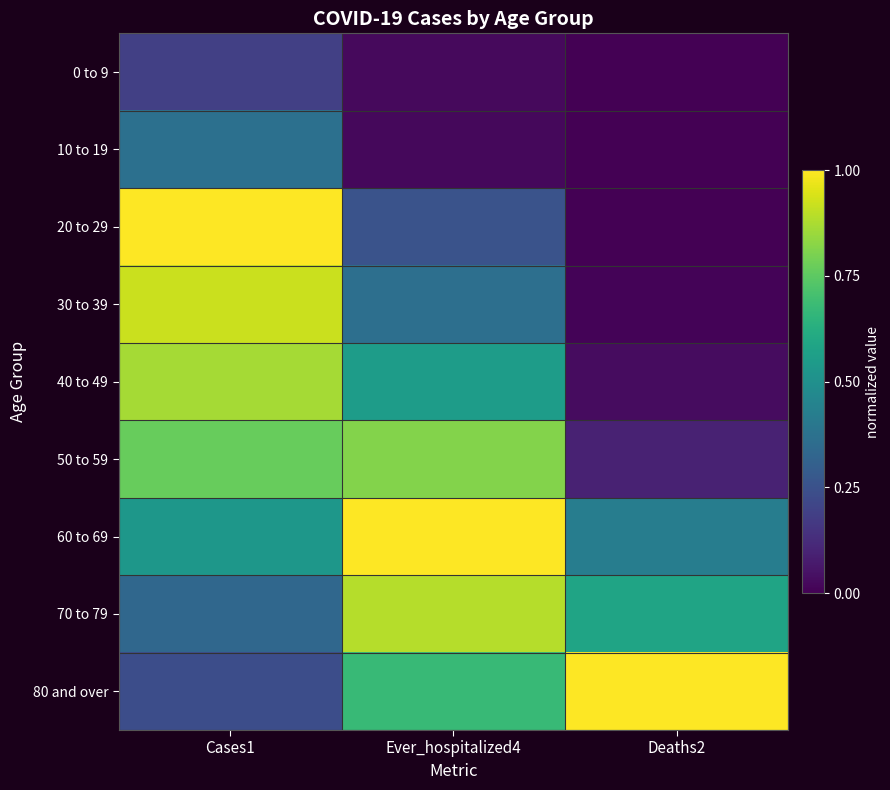

At how many categories does at least one series exceed 0?

3